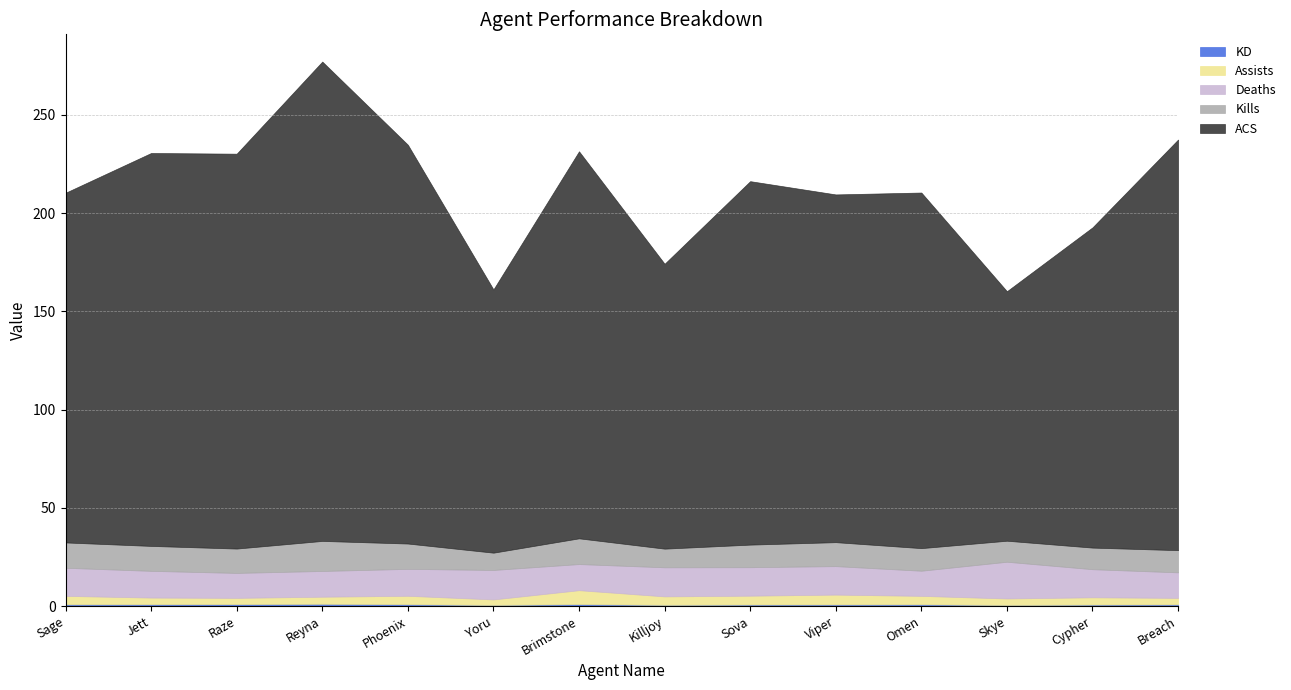

At which label is Kills closest to 12?

Viper